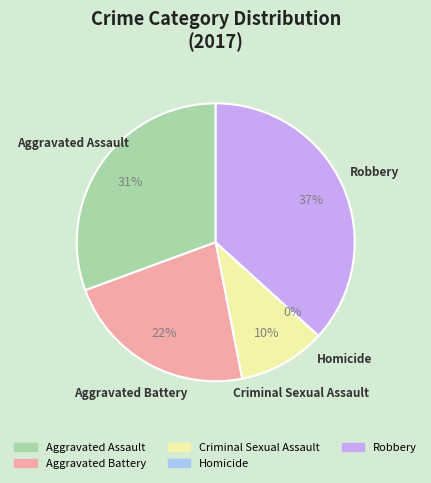

To the nearest percent, what is the combined percentage of Aggravated Battery and Criminal Sexual Assault?

33%